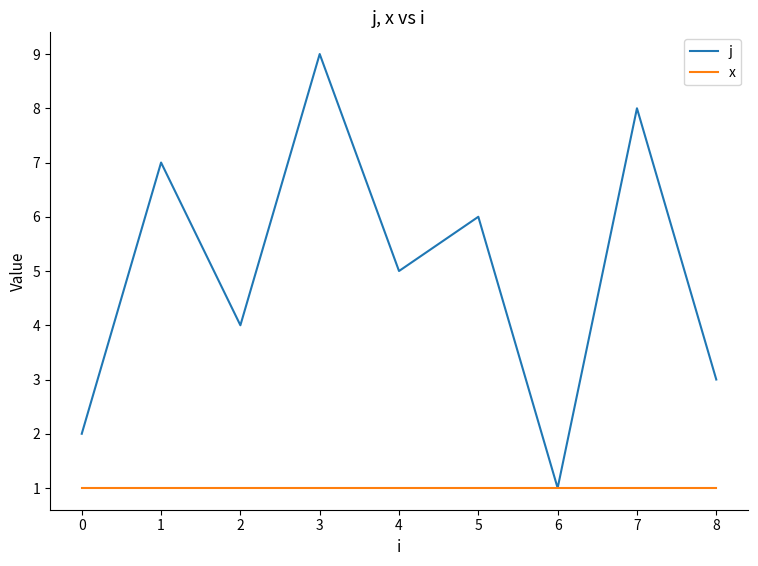

What is the difference between the maximum and minimum values in the j series?

8